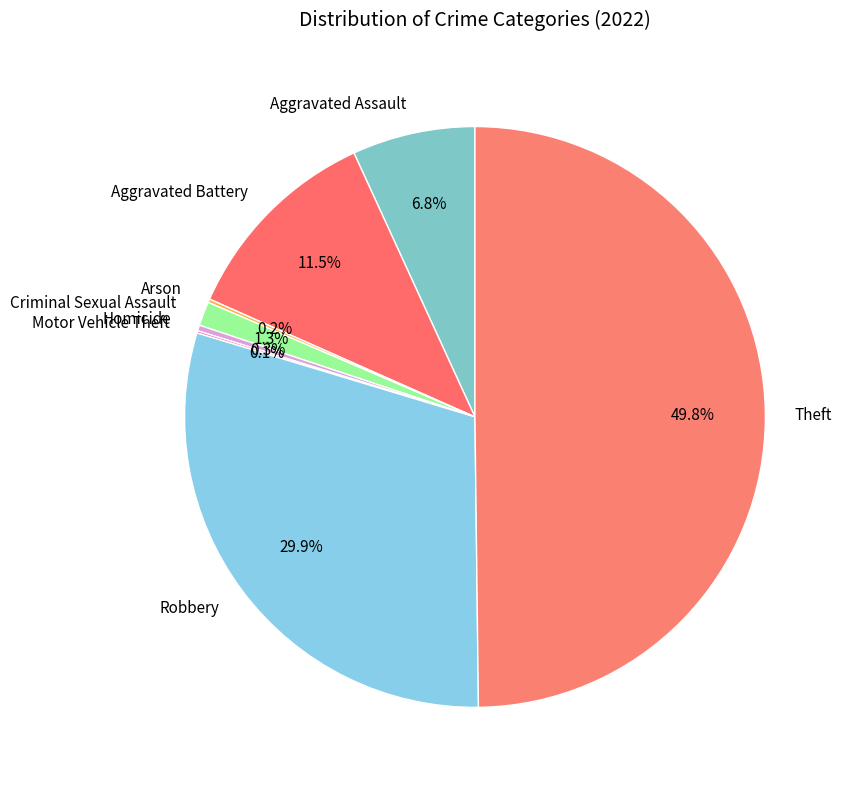

Approximately how many times larger is the value at Robbery compared to Aggravated Assault?

4.4